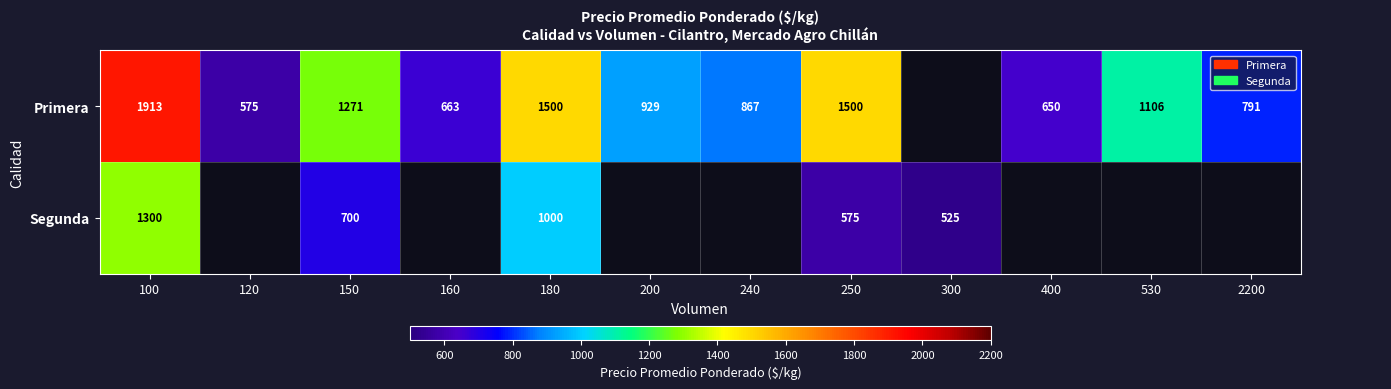

What is the difference between the Primera values at 200 and 400?

279